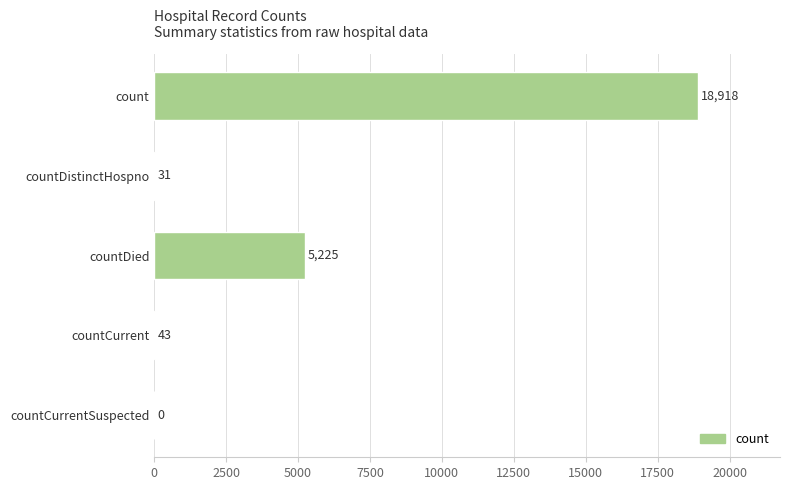

What is the sum of the values at countDistinctHospno and countDied?

5256